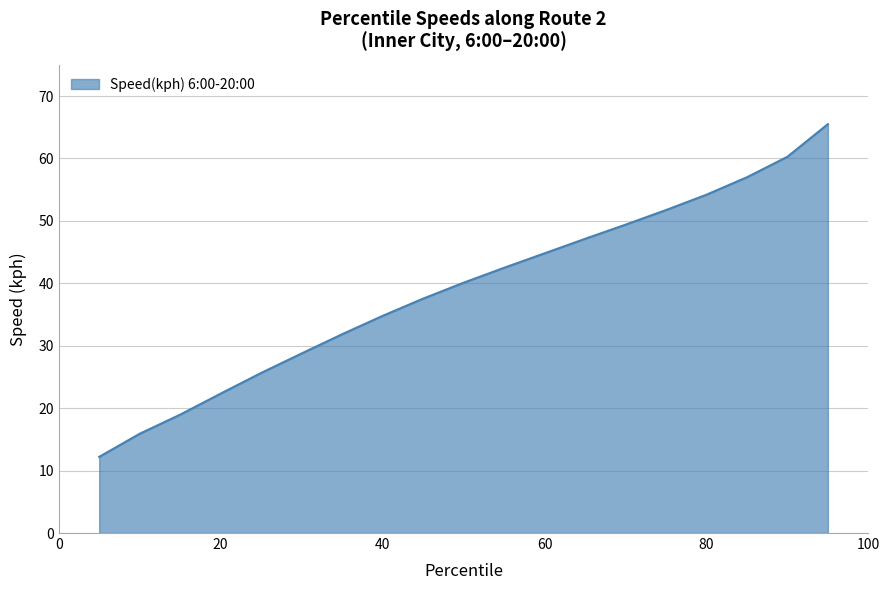

What is the sum of all values?

740.5